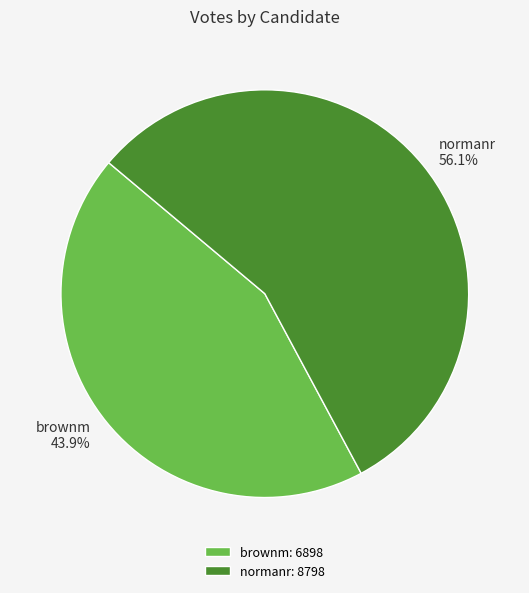

Is it true that brownm is 44% of the pie?

True